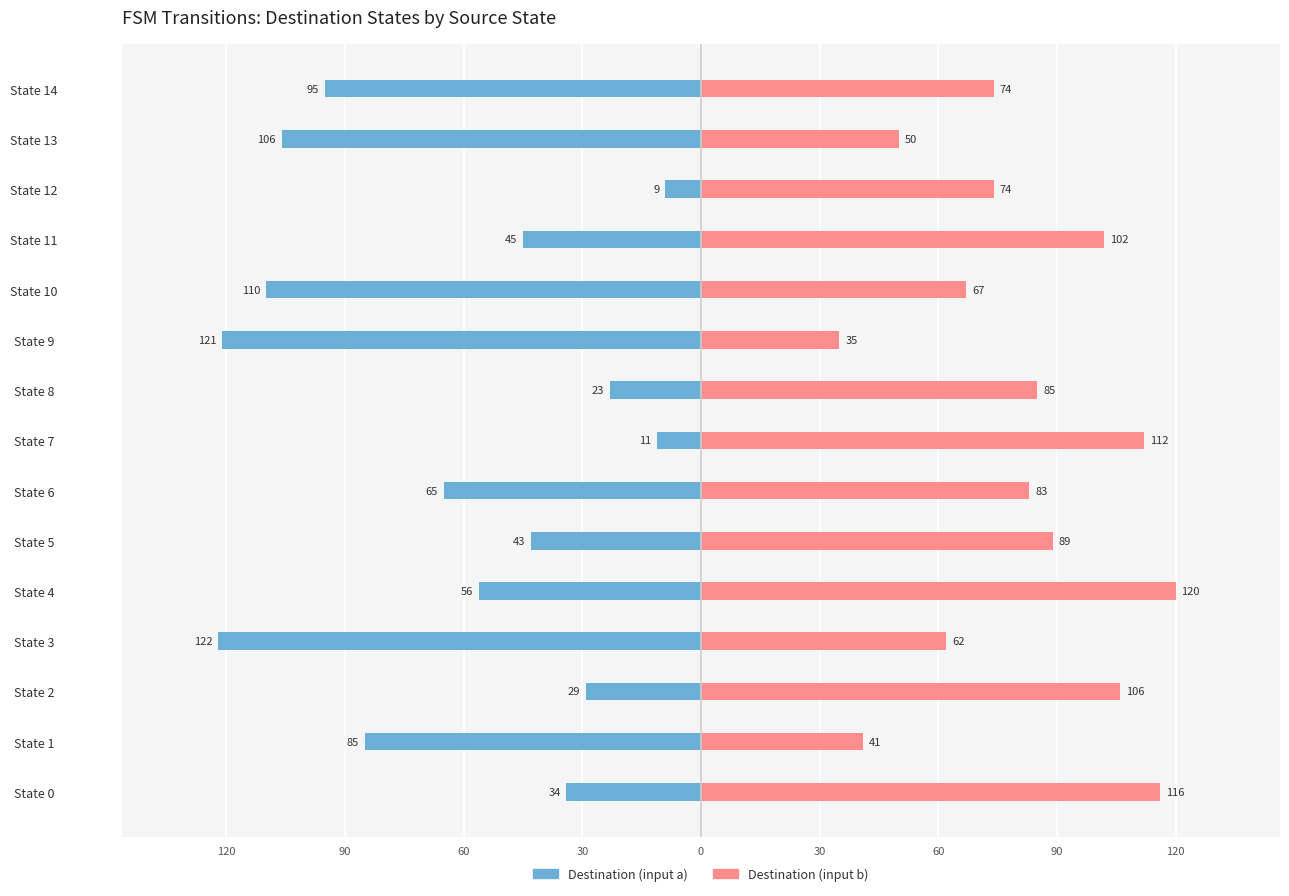

What is the value of the Destination (input a) bar at the 15th from the left?

-95